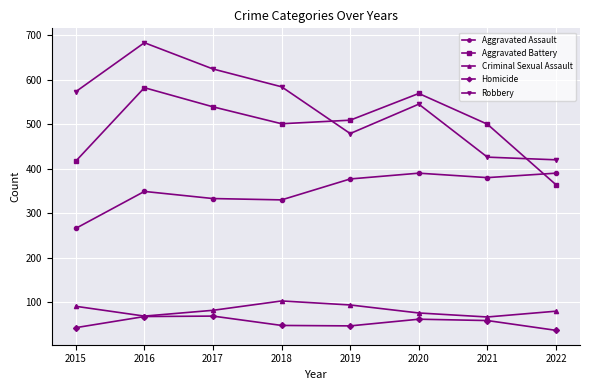

True or false: Aggravated Assault and Aggravated Battery cross at least once.

True